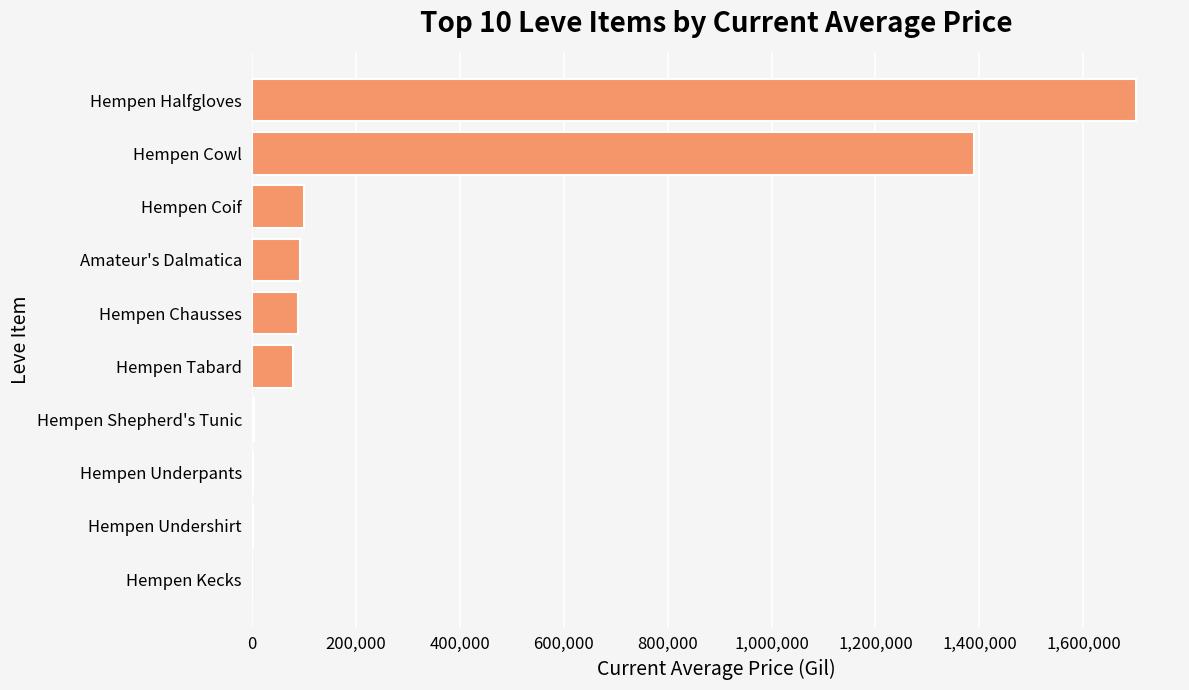

What is the change in value from Amateur's Dalmatica to Hempen Cowl?

+1296910.9